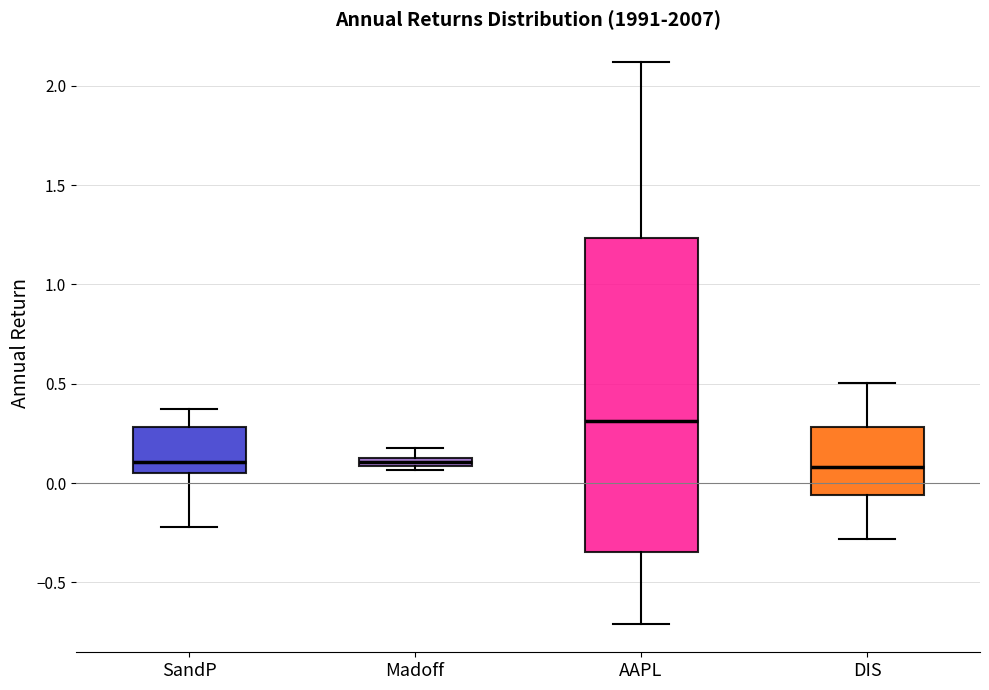

Comparing the boxes themselves (not the whiskers), which one is the tallest?

AAPL